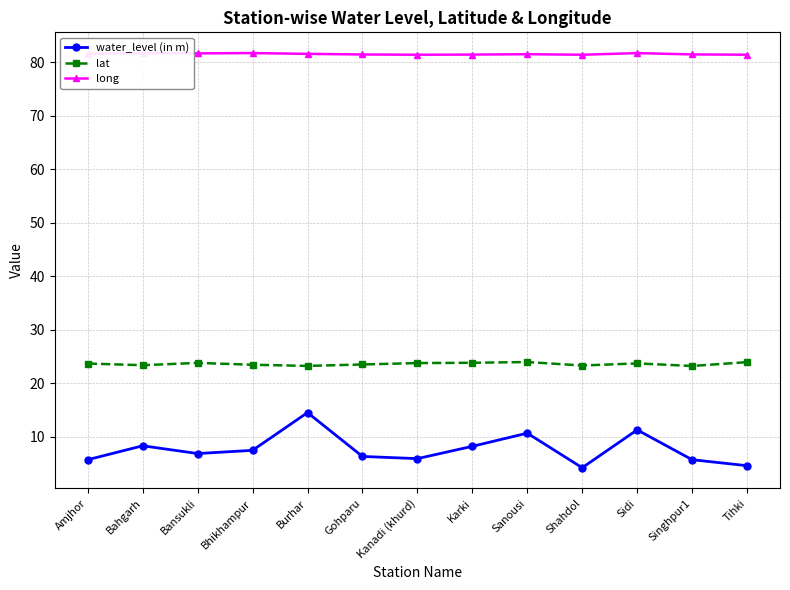

What is the value of the lat point at the 3rd from the left?

23.8